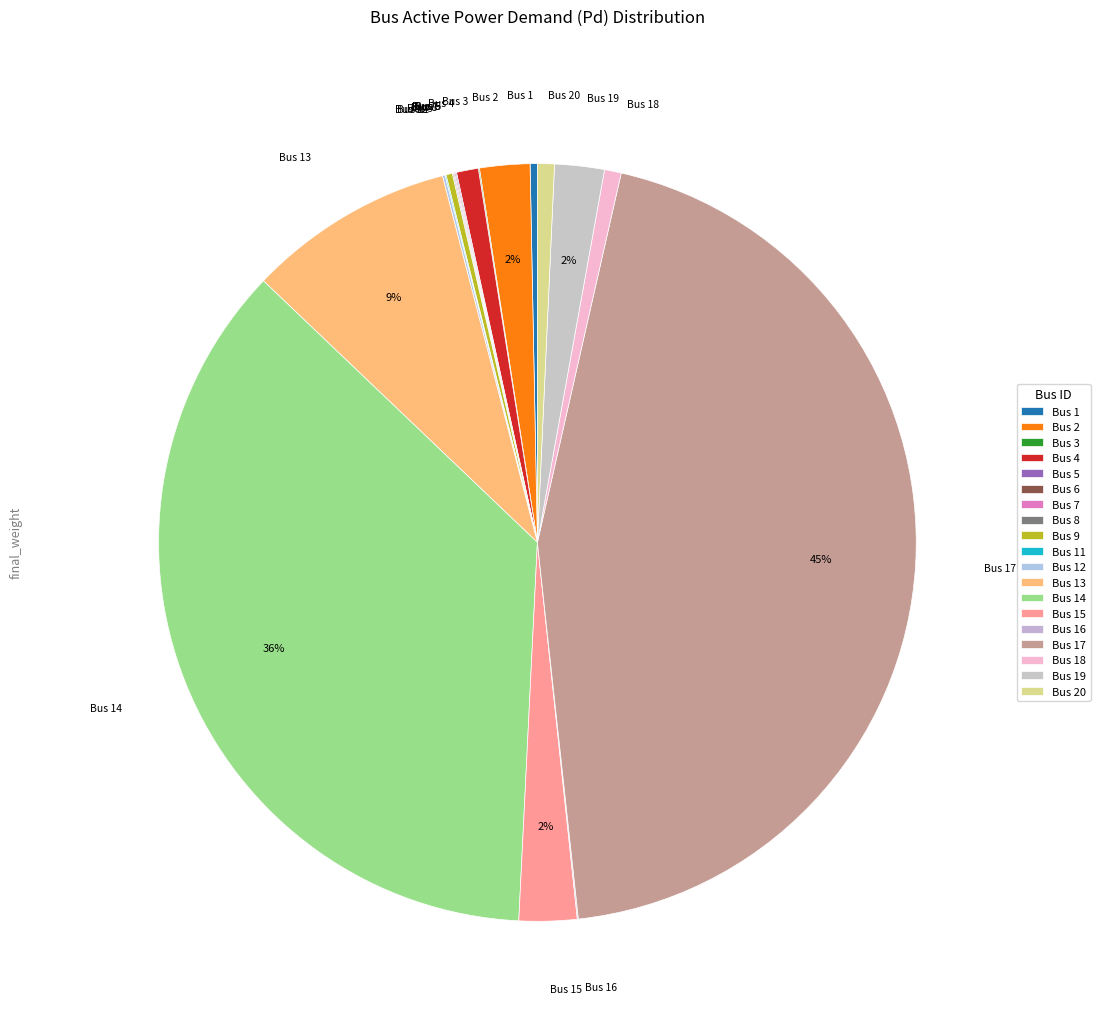

To the nearest percent, what is the difference between the largest and smallest slice percentages?

45%